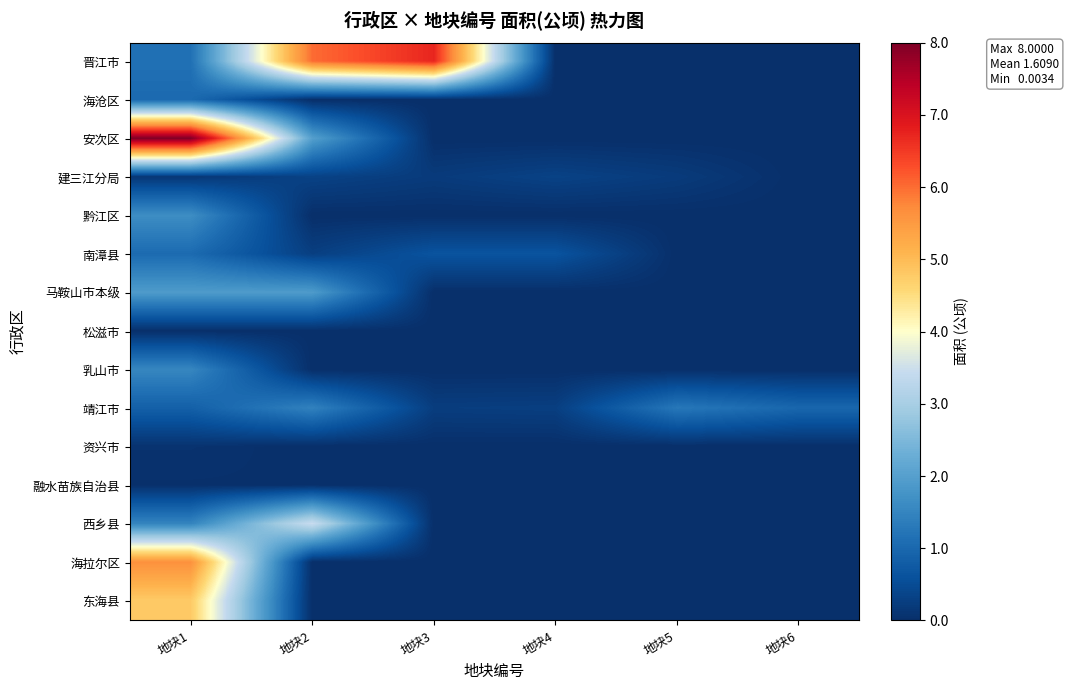

Reading left to right, extract all data points from this chart.

晋江市: 地块1=1.1	地块2=6.0	地块3=6.7	地块4=0.0	地块5=0.0	地块6=0.0
海沧区: 地块1=1.0	地块2=0.0	地块3=0.0	地块4=0.0	地块5=0.0	地块6=0.0
安次区: 地块1=8.0	地块2=2.0	地块3=0.0	地块4=0.0	地块5=0.0	地块6=0.0
建三江分局: 地块1=0.1	地块2=0.3	地块3=0.2	地块4=0.3	地块5=0.2	地块6=0.0
黔江区: 地块1=1.7	地块2=0.0	地块3=0.0	地块4=0.0	地块5=0.0	地块6=0.0
南漳县: 地块1=1.0	地块2=0.3	地块3=0.6	地块4=0.6	地块5=0.0	地块6=0.0
马鞍山市本级: 地块1=1.9	地块2=1.9	地块3=0.0	地块4=0.0	地块5=0.0	地块6=0.0
松滋市: 地块1=0.0	地块2=0.0	地块3=0.0	地块4=0.0	地块5=0.0	地块6=0.0
乳山市: 地块1=1.5	地块2=0.0	地块3=0.0	地块4=0.0	地块5=0.0	地块6=0.0
靖江市: 地块1=0.9	地块2=1.4	地块3=0.2	地块4=0.3	地块5=1.3	地块6=1.0
资兴市: 地块1=0.1	地块2=0.0	地块3=0.0	地块4=0.0	地块5=0.0	地块6=0.0
融水苗族自治县: 地块1=0.0	地块2=0.0	地块3=0.0	地块4=0.0	地块5=0.0	地块6=0.0
西乡县: 地块1=1.5	地块2=3.5	地块3=0.0	地块4=0.0	地块5=0.0	地块6=0.0
海拉尔区: 地块1=5.6	地块2=0.0	地块3=0.0	地块4=0.0	地块5=0.0	地块6=0.0
东海县: 地块1=4.8	地块2=0.0	地块3=0.0	地块4=0.0	地块5=0.0	地块6=0.0